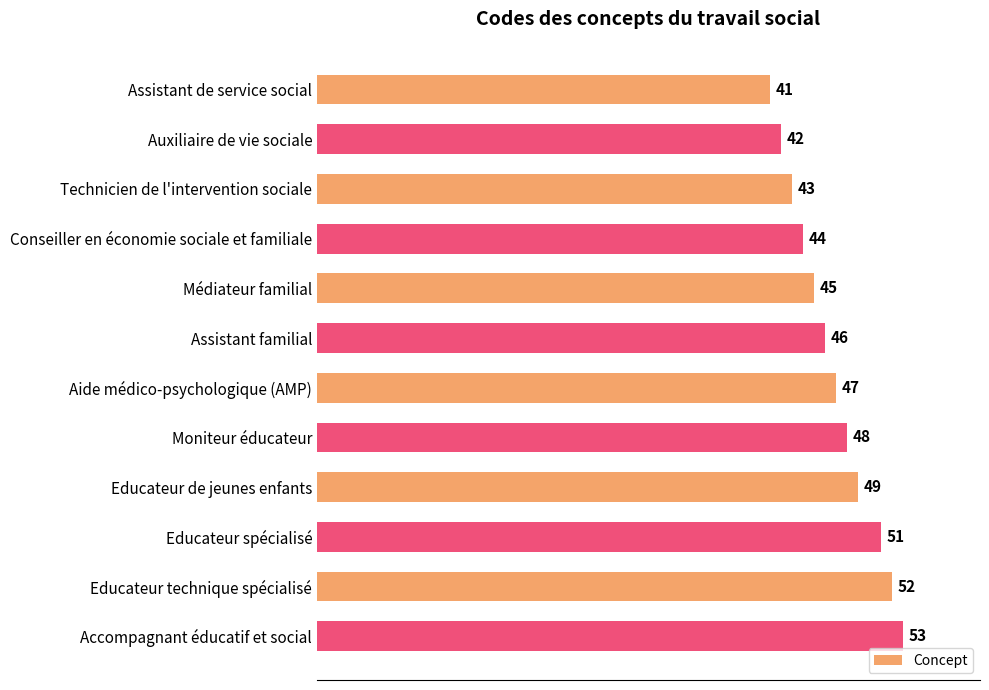

The chart shows a value of 46 at Assistant familial. True or false?

True